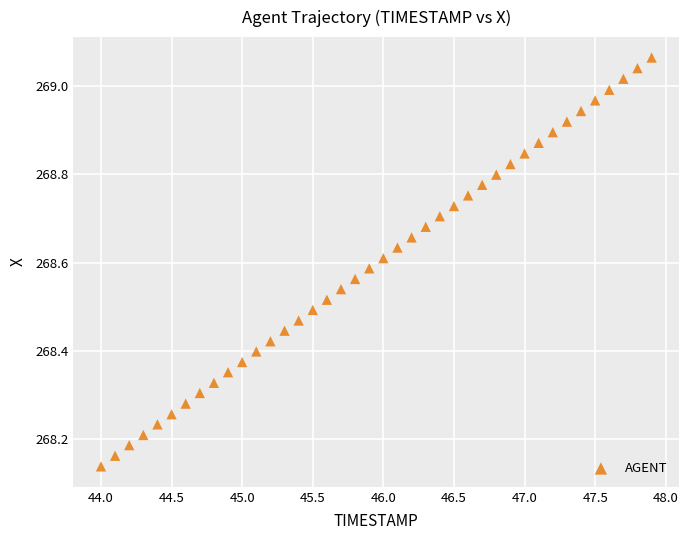

What is the range of Y values (max minus min)?

0.9